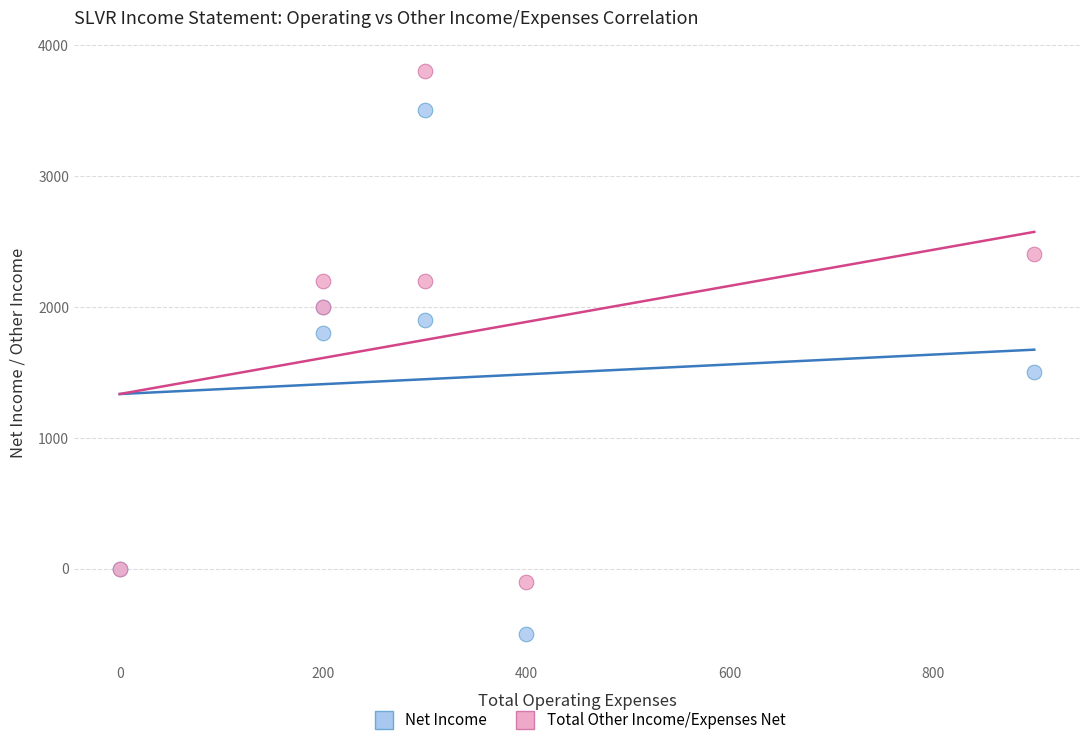

Which series has the largest Y range (max minus min)?

Net Income